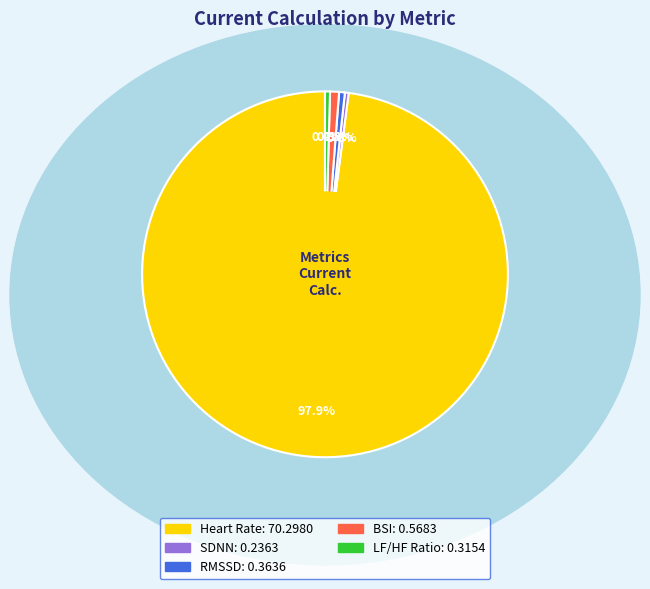

Between RMSSD and Heart Rate, which is larger?

Heart Rate